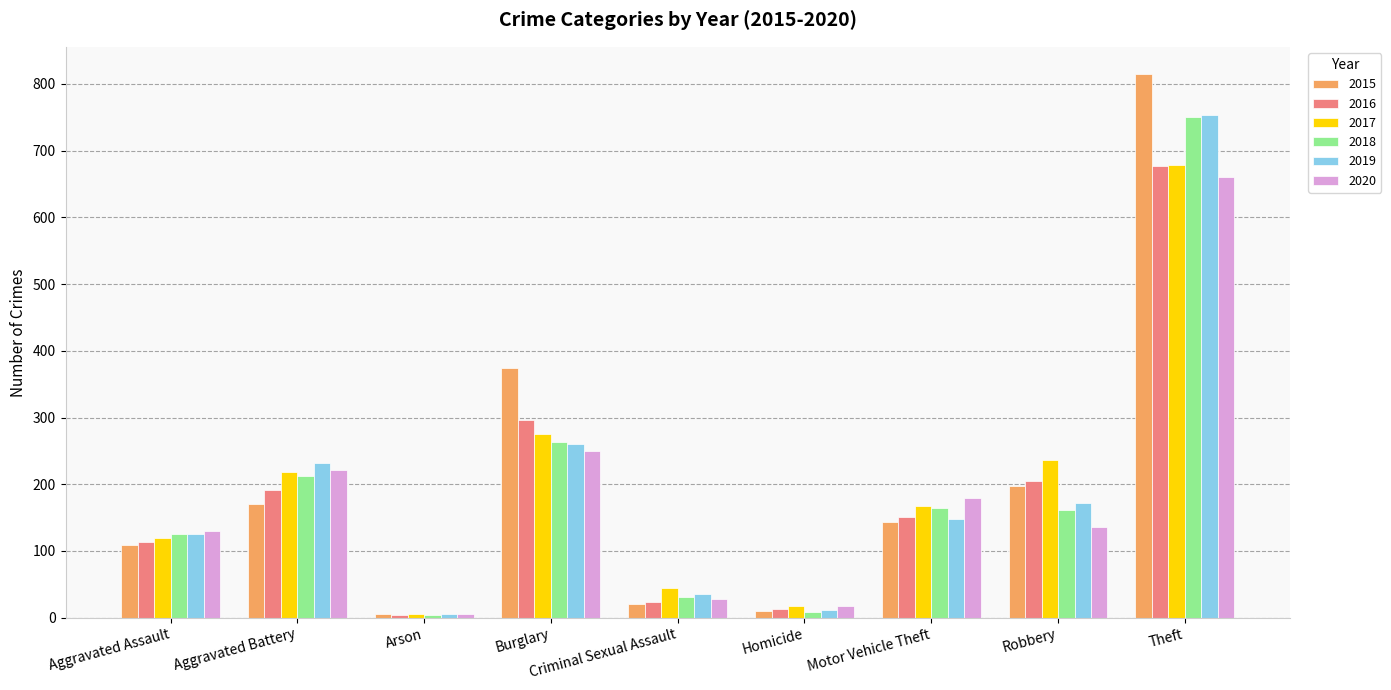

What value does the 2017 series have at Aggravated Battery?

219